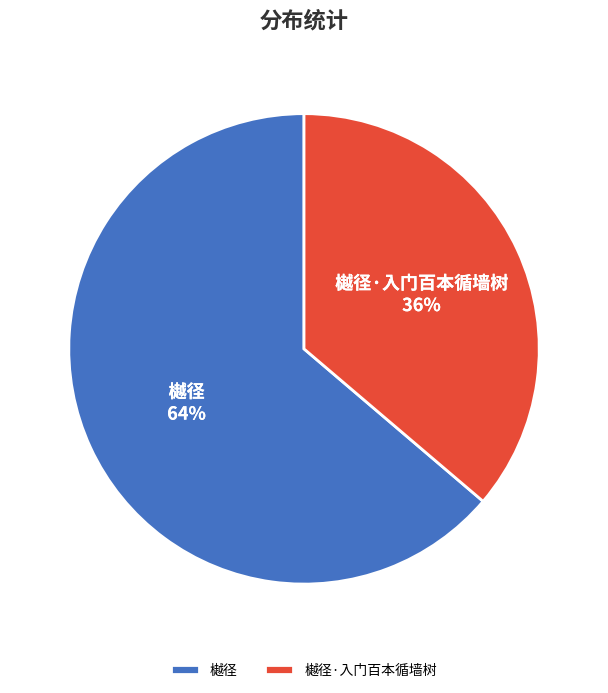

To the nearest percent, what is the difference between the 樾径 and 樾径·入门百本循墙树 slice percentages?

28%